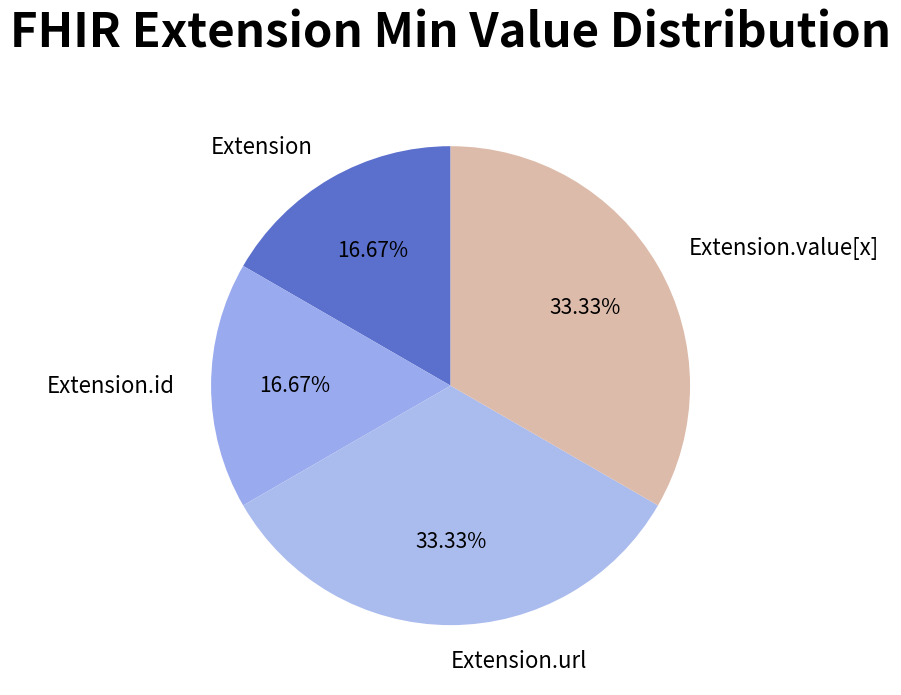

Combined, what portion of the pie is Extension and Extension.id?

33.3%